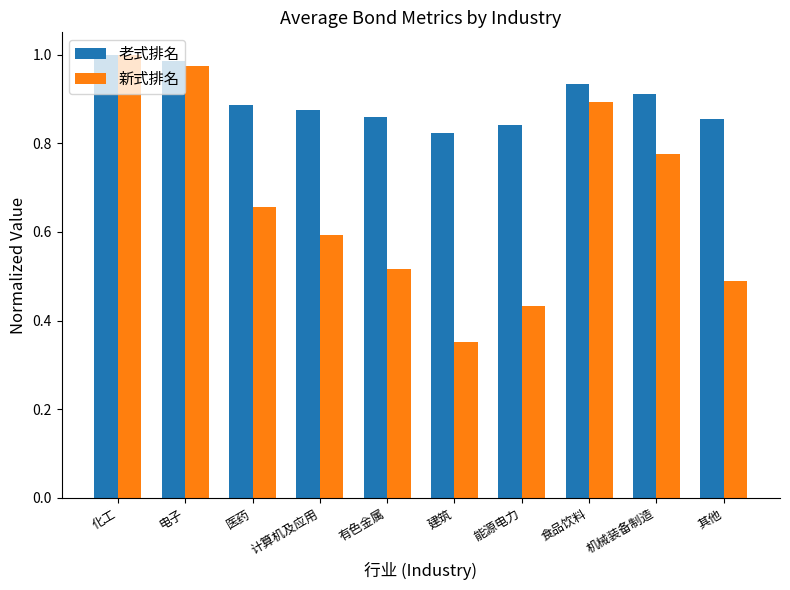

Which category has the highest value across all series?

化工